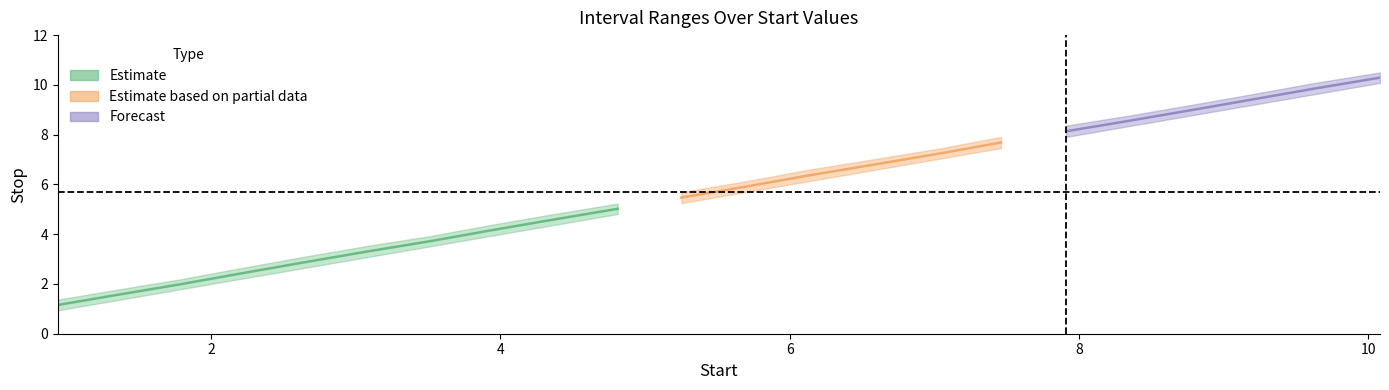

What is the sum of the Start values at 17 and 0?

9.3